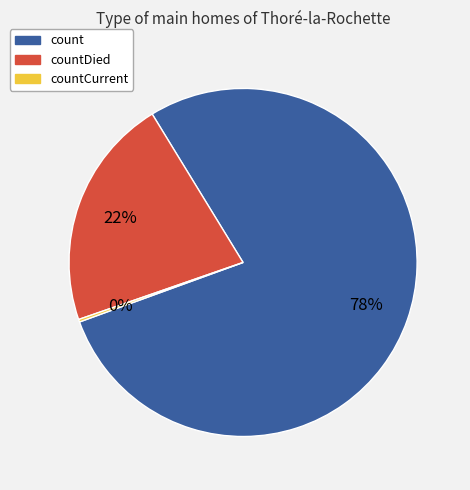

To the nearest percent, what is the average slice percentage?

33%